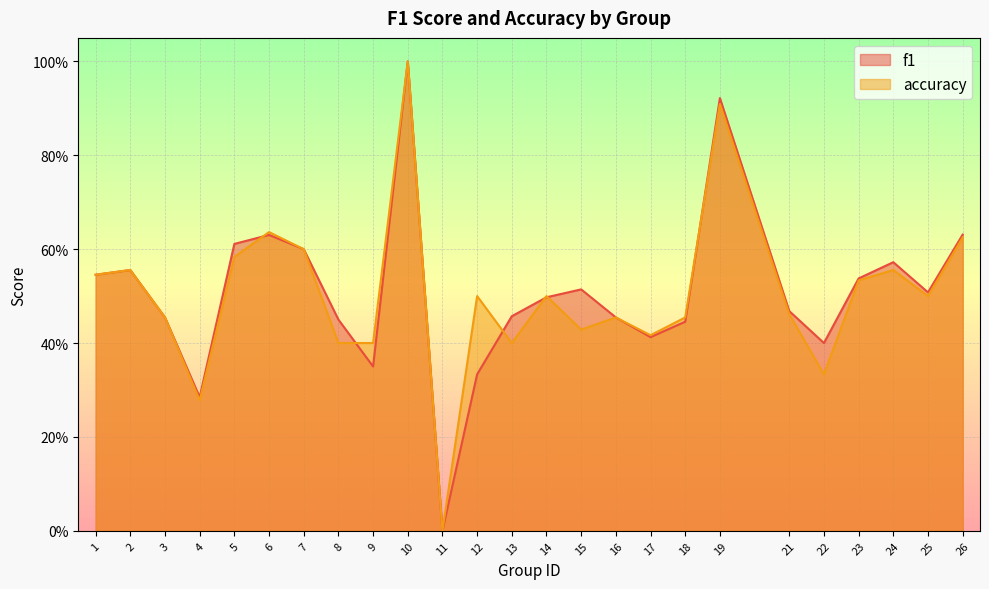

What are all the series names shown in the legend?

f1, accuracy